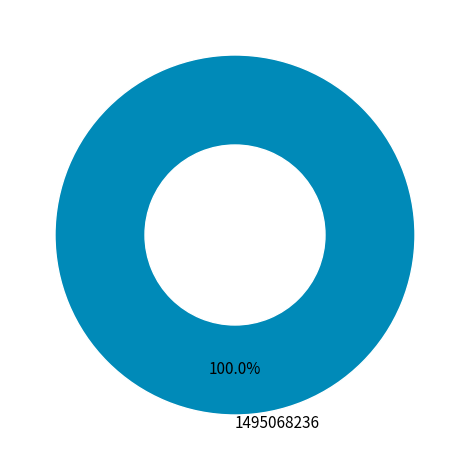

Rank the categories by value from highest to lowest.

1495068236